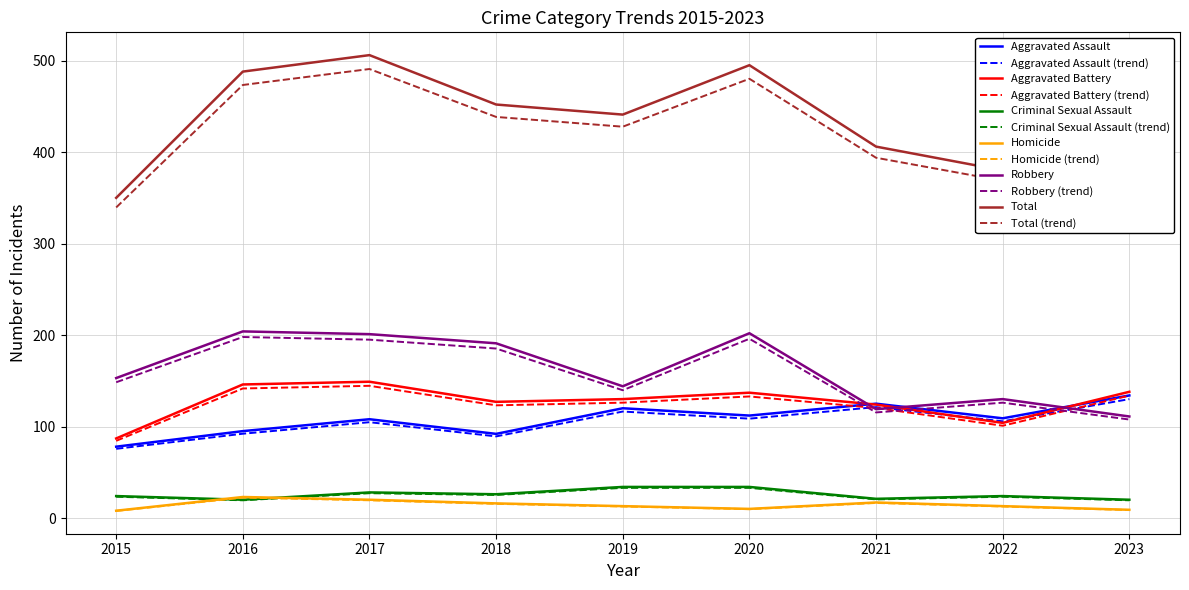

How many interior local peaks does the Robbery series have?

3